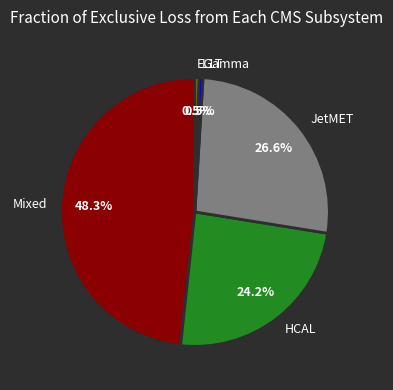

Is there any slice that represents more than half of the pie?

No